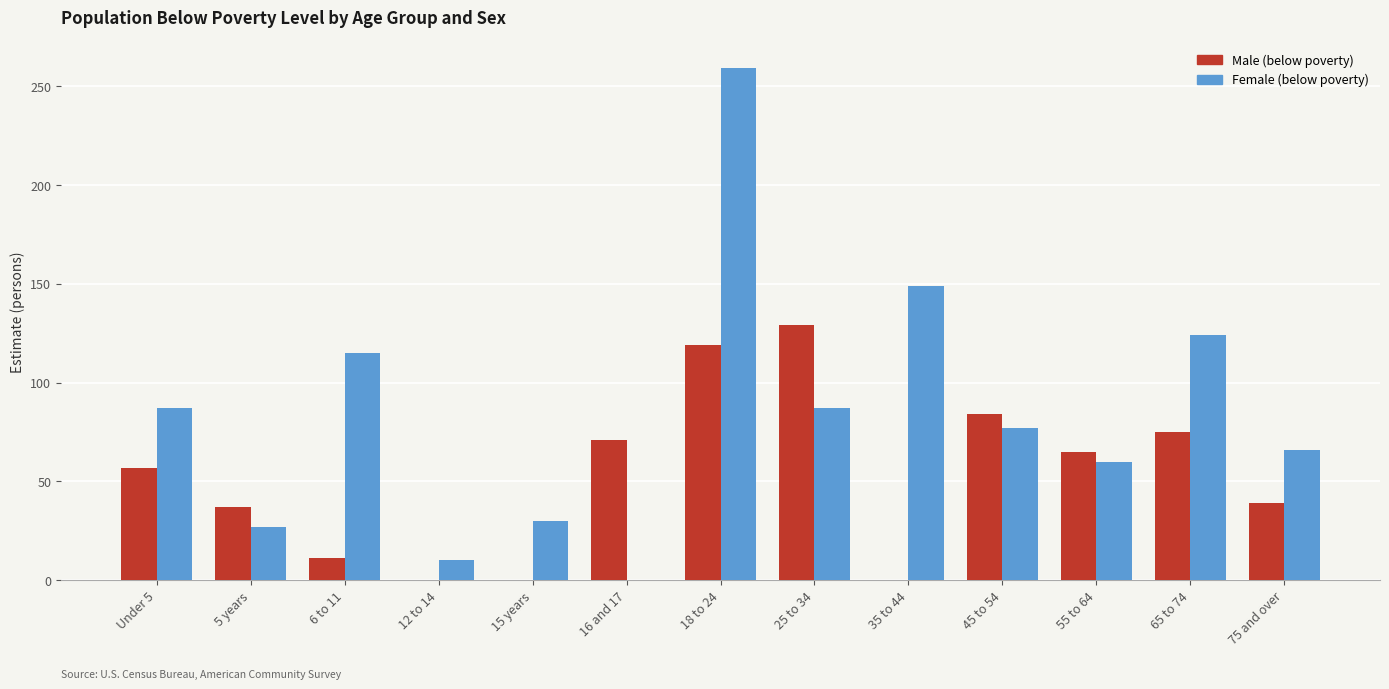

At which category is the sum across all series the highest?

18 to 24